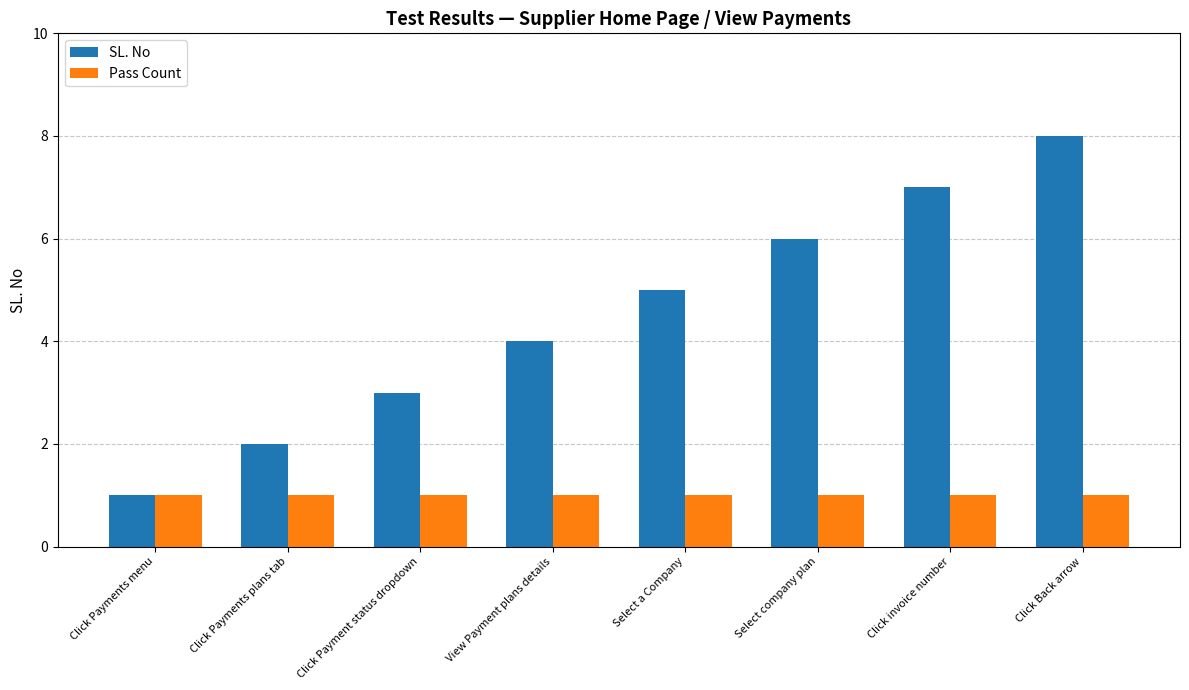

At which category is the sum across all series the highest?

Click Back arrow